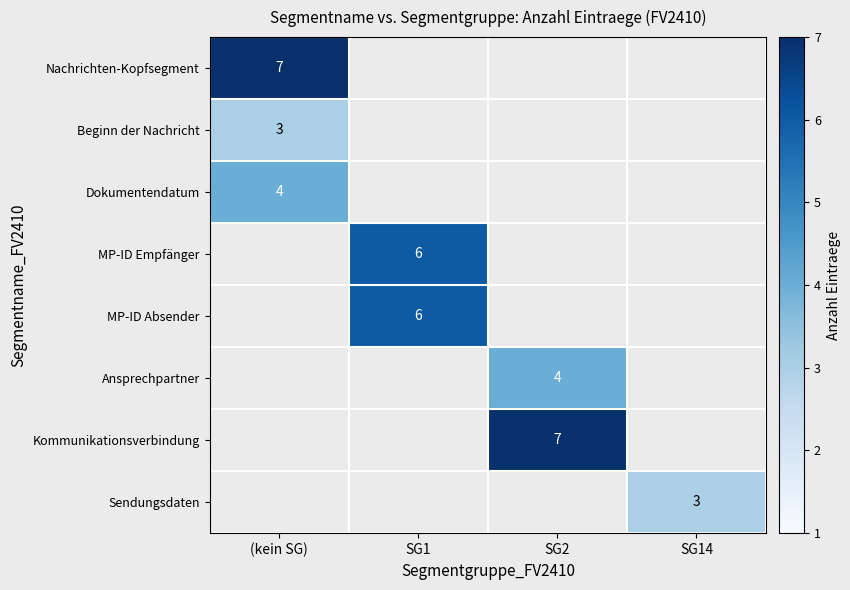

The Dokumentendatum series shows 5 at (kein SG). True or false?

False